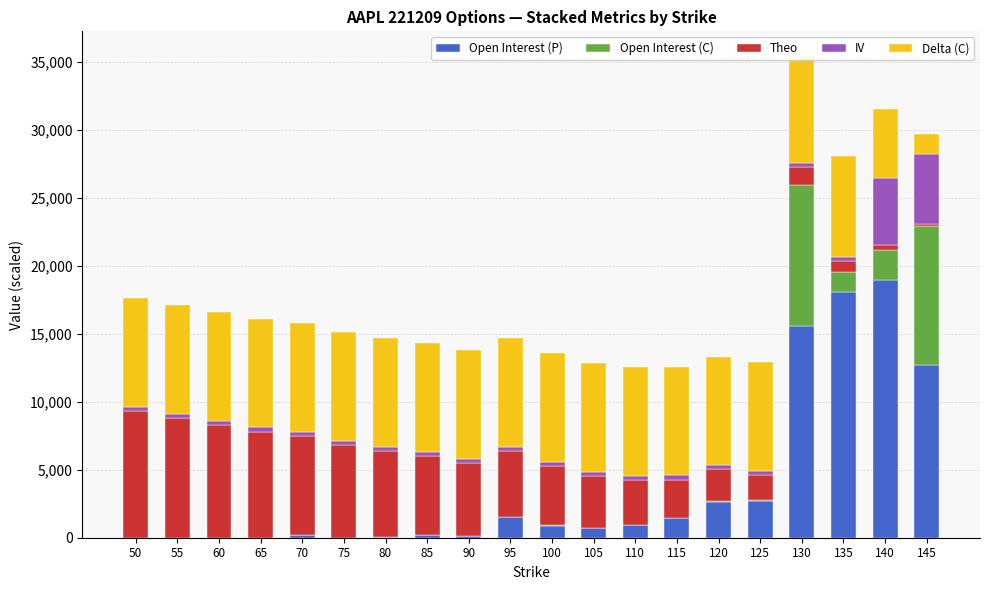

What is the sum of the Open Interest (P) values at 90 and 70?

295.0